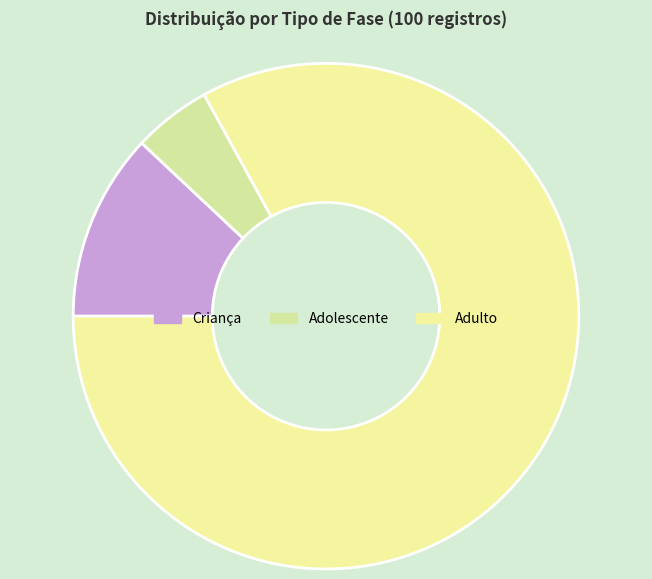

Which has a higher value, Criança or Adolescente?

Criança